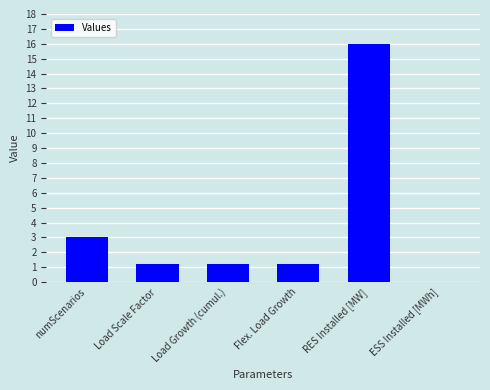

What is the sum of all values?

22.8